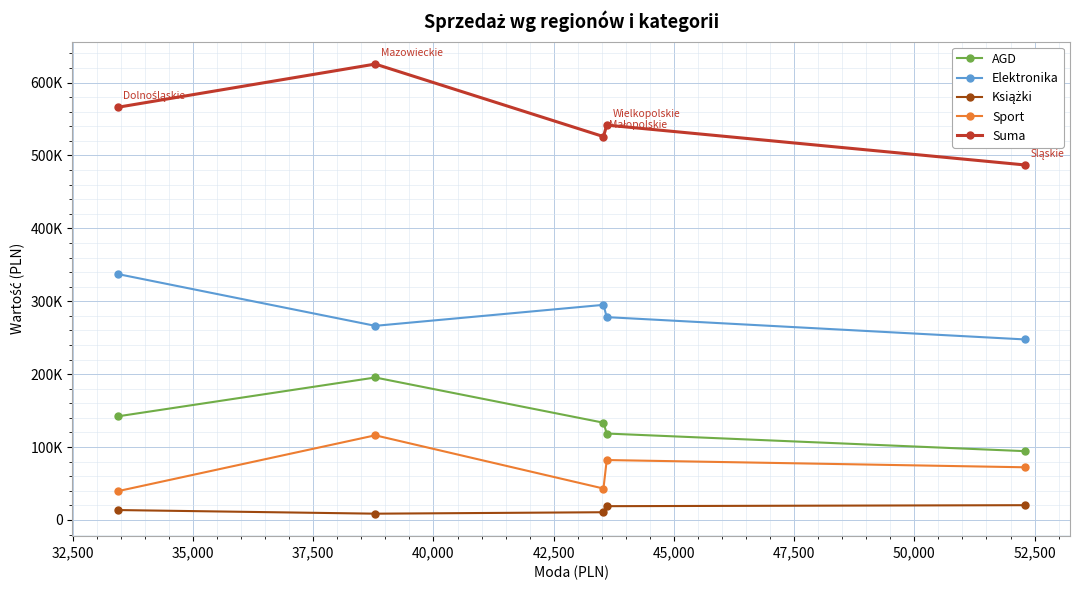

What is the highest value of the Suma series?

625327.0